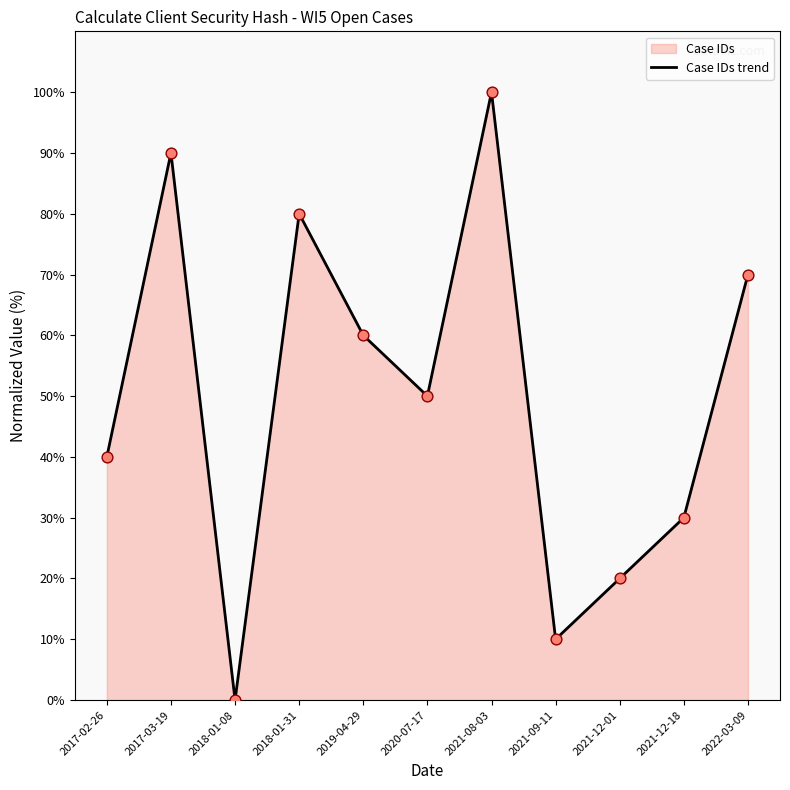

What is the change in value from 2018-01-08 to 2022-03-09?

+70